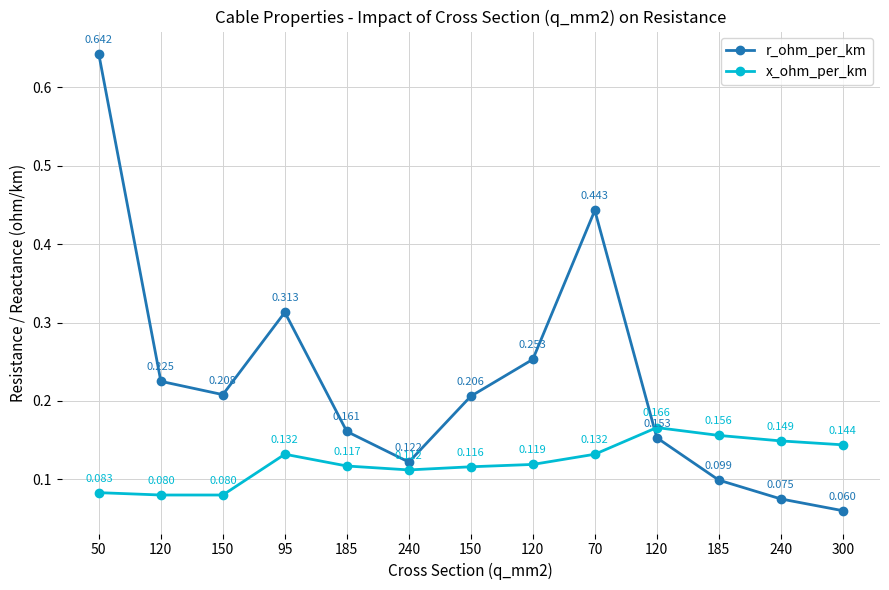

How many interior local peaks does the x_ohm_per_km series have?

2